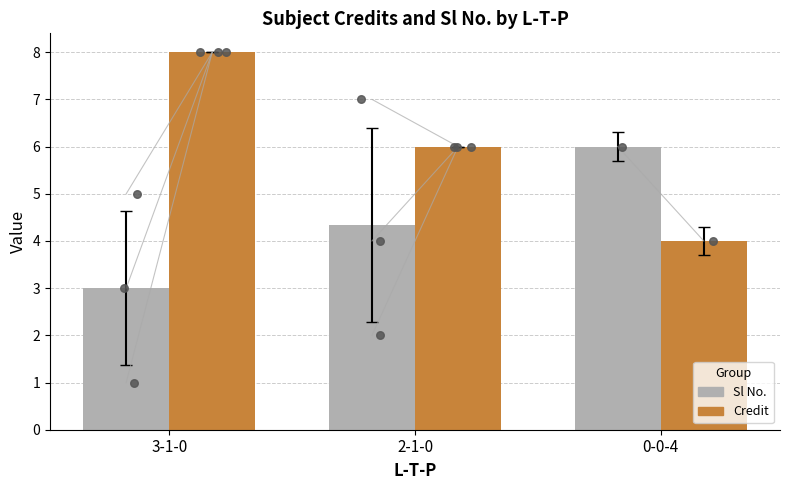

Is the value of Sl No. at 2-1-0 greater than the value of Credit at 3-1-0?

No